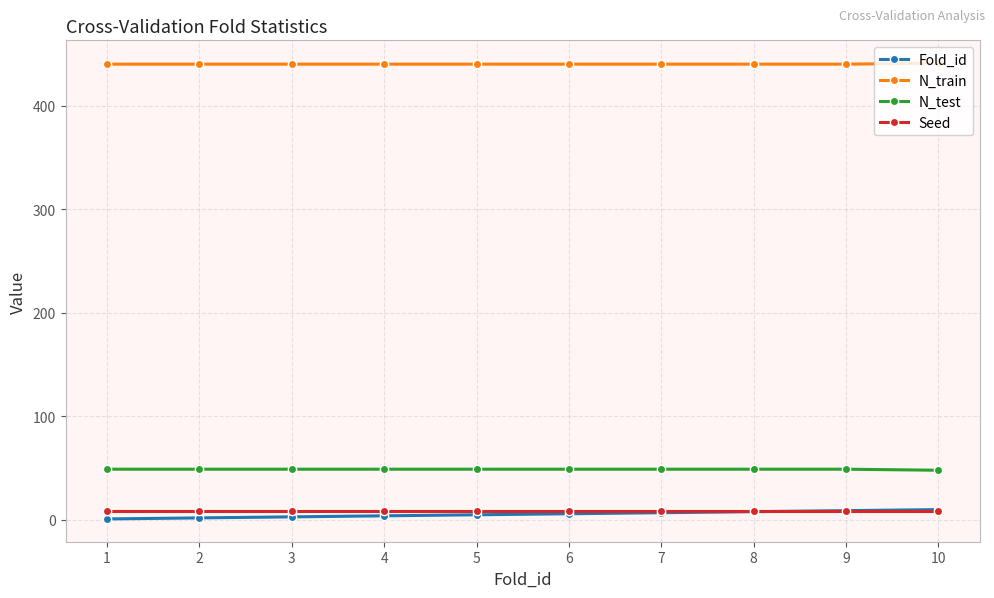

What is the maximum value shown in the chart?

441